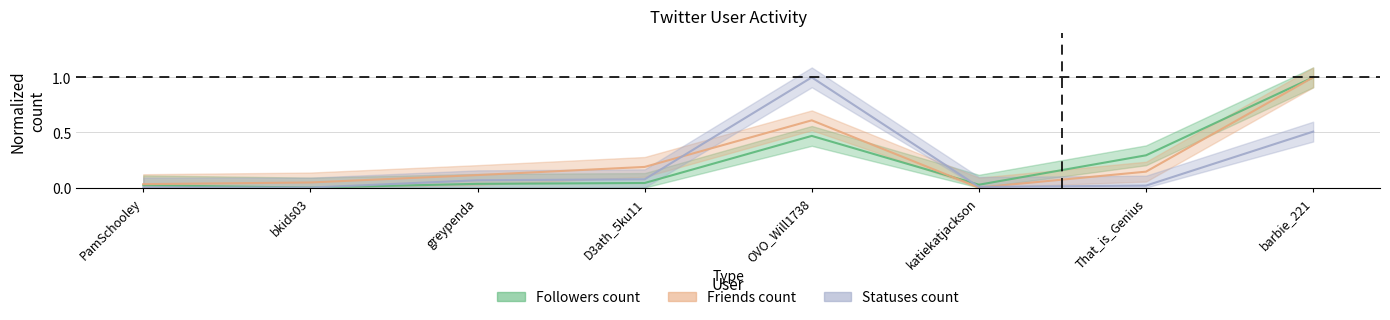

What position from the left is bkids03?

2